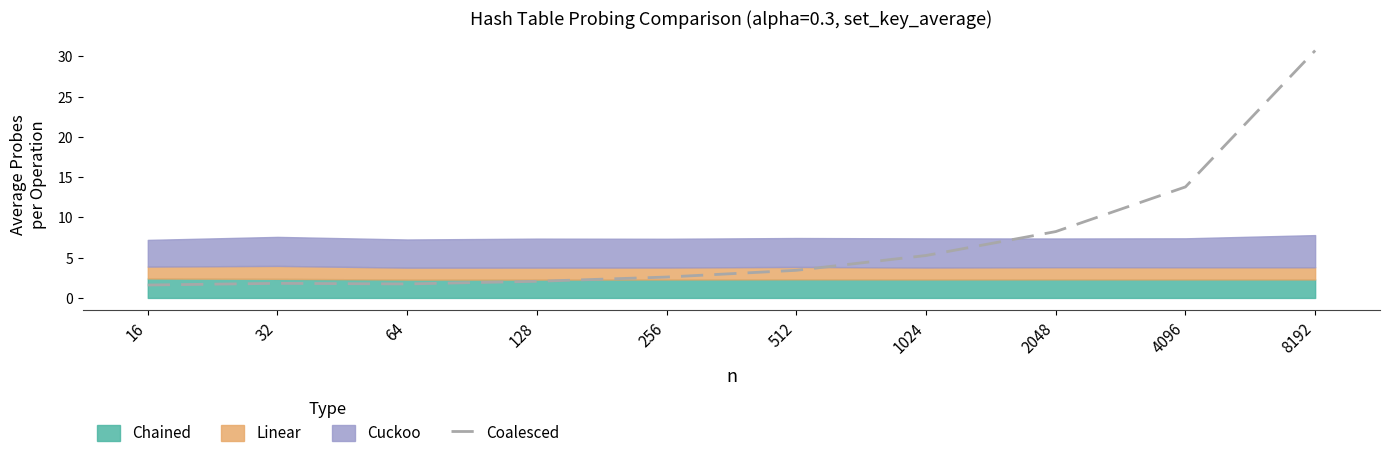

At which label does Coalesced first exceed 3?

512